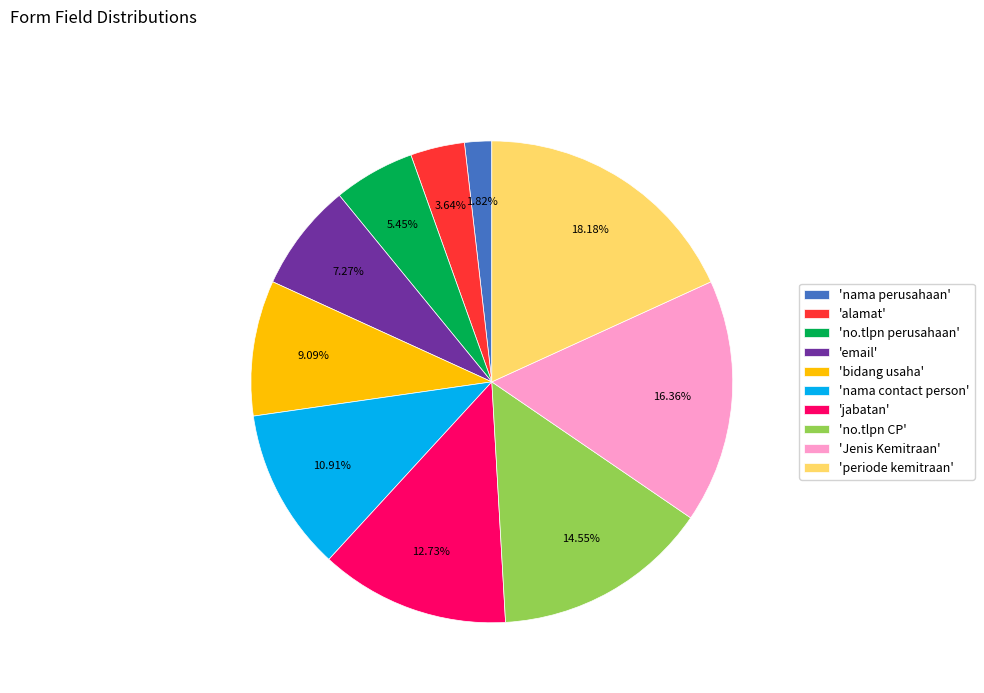

Which category has the smallest portion of the pie?

'nama perusahaan'